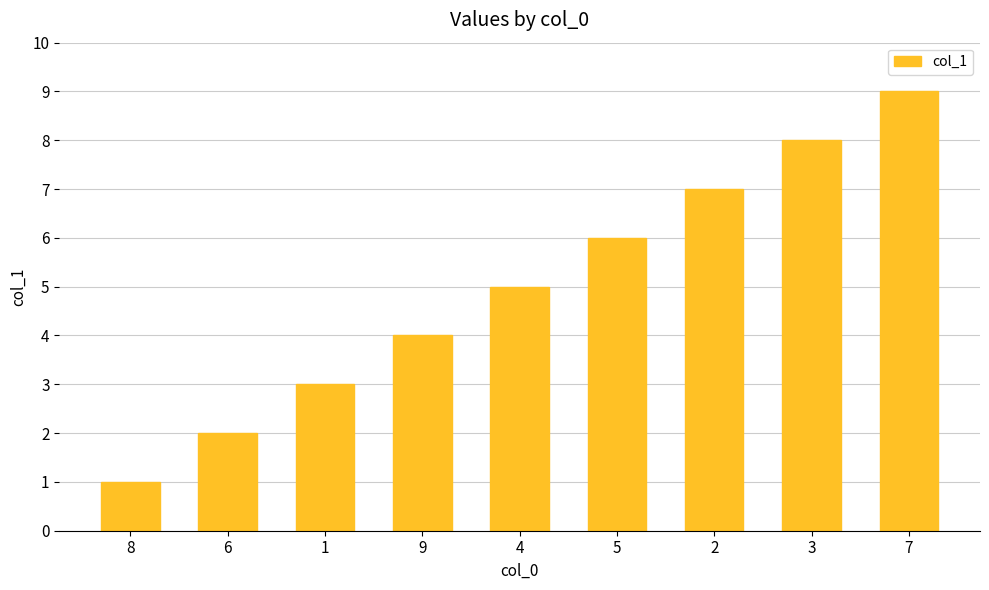

What is the label of the 8th bar from the right?

6